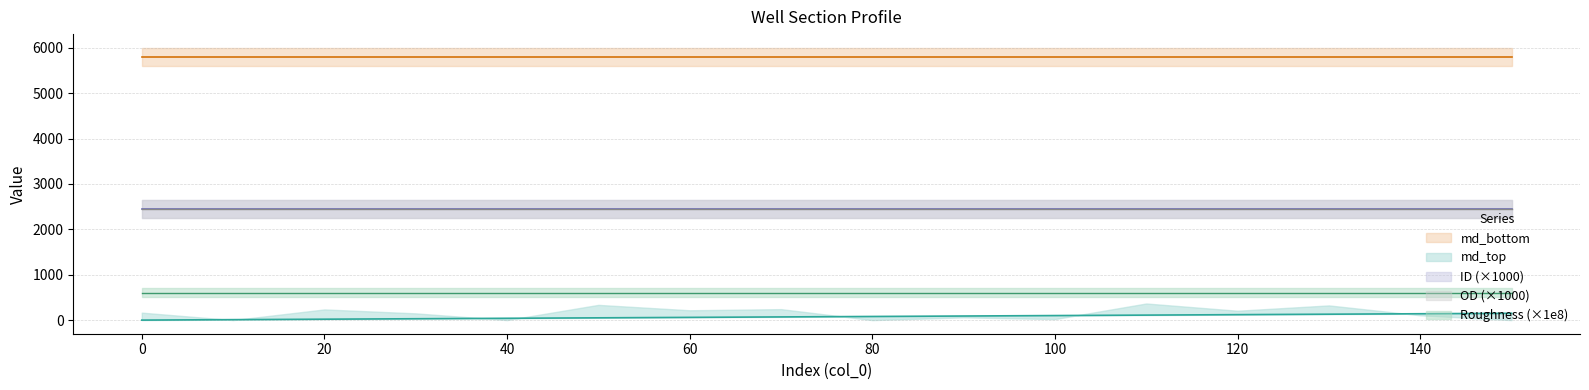

What is the maximum value for md_top?

150.0